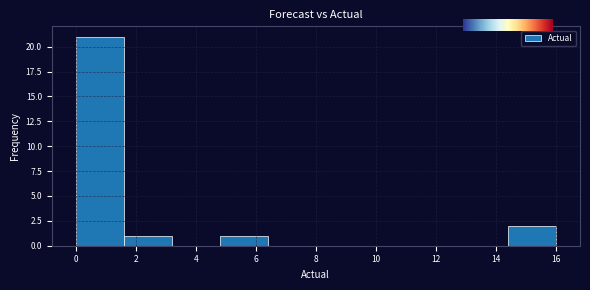

Over which range of the x-axis is the bar tallest?

0.0 to 1.6